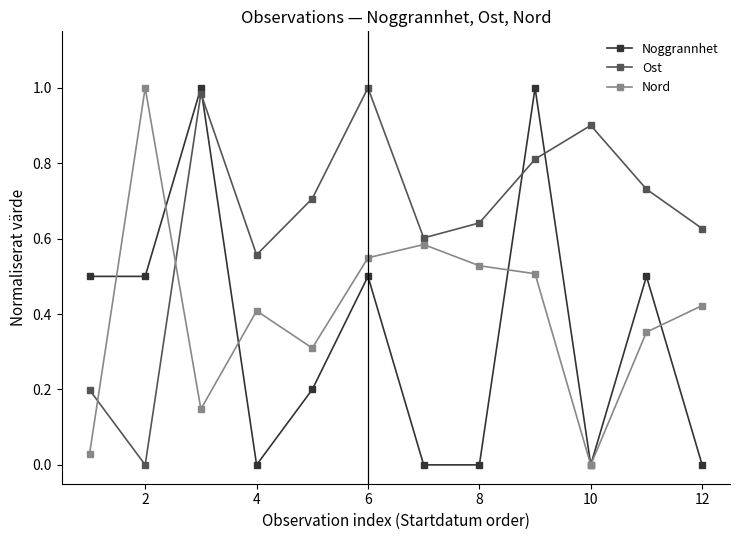

List the series in order of their overall mean, lowest first.

Noggrannhet, Nord, Ost